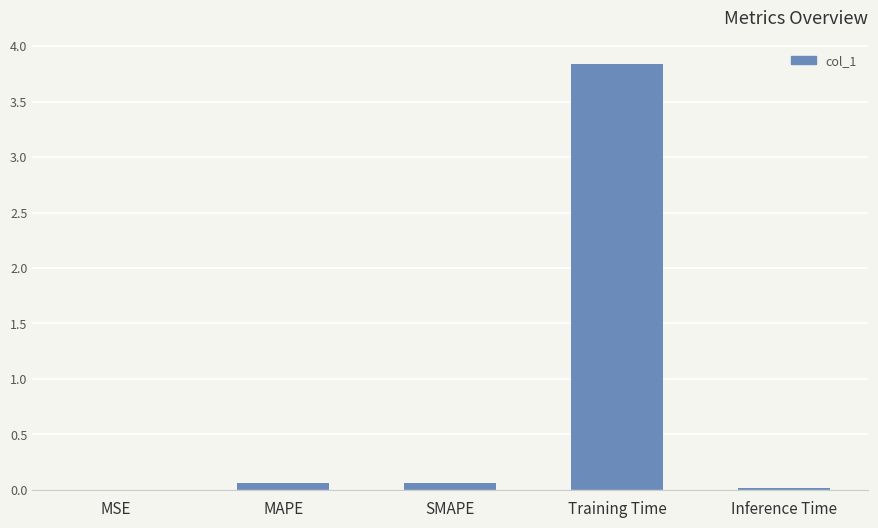

The value at MSE is 0.0. True or false?

True